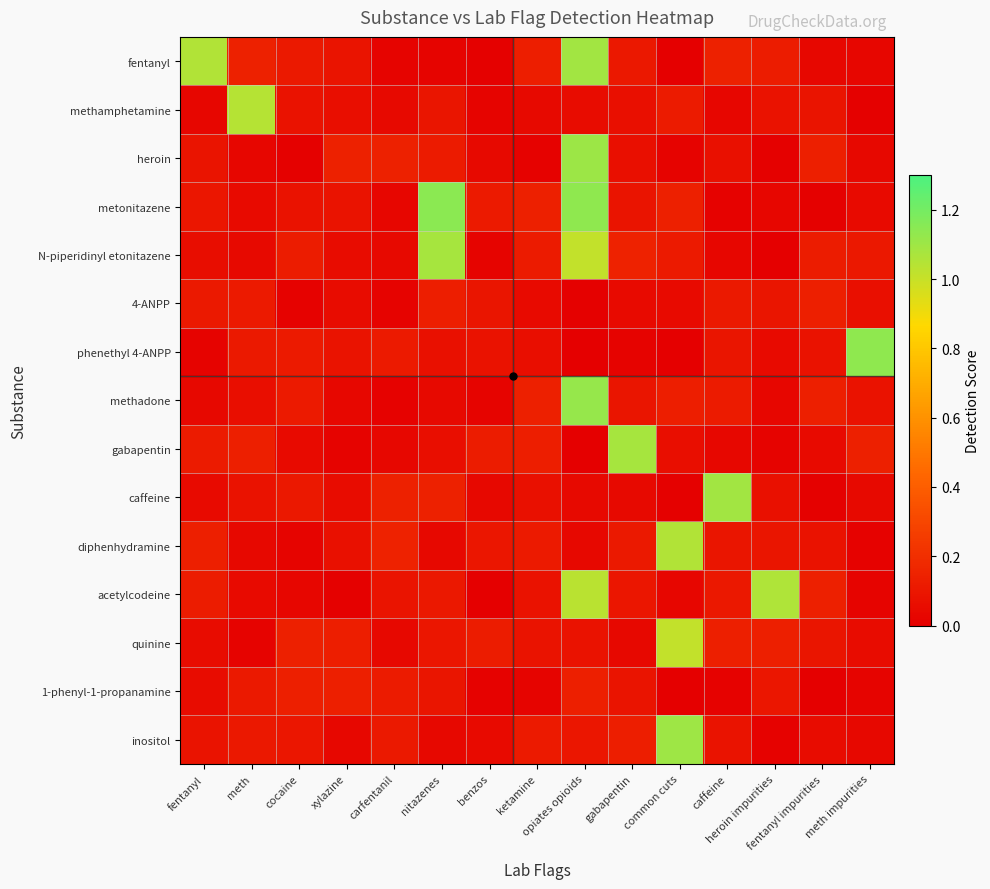

What is the spread (max minus min) of values at heroin impurities?

1.1